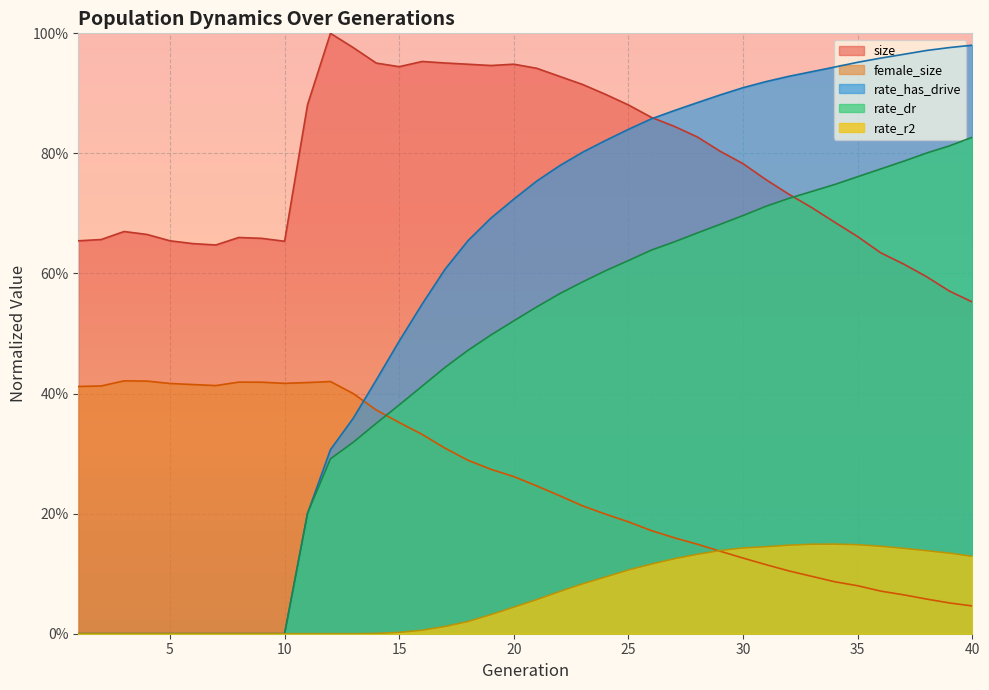

How many lines are shown in the chart?

5